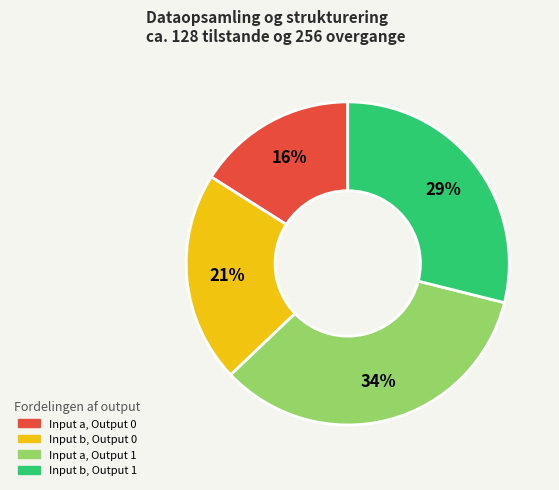

Is there any slice that represents more than half of the pie?

No